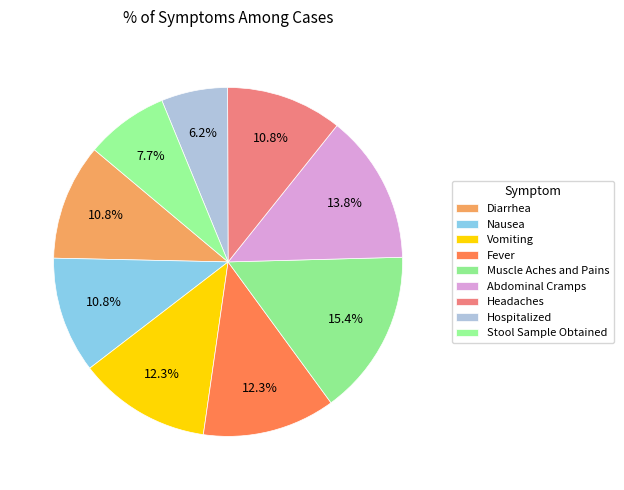

Approximately how many times larger is the value at Vomiting compared to Hospitalized?

2.0